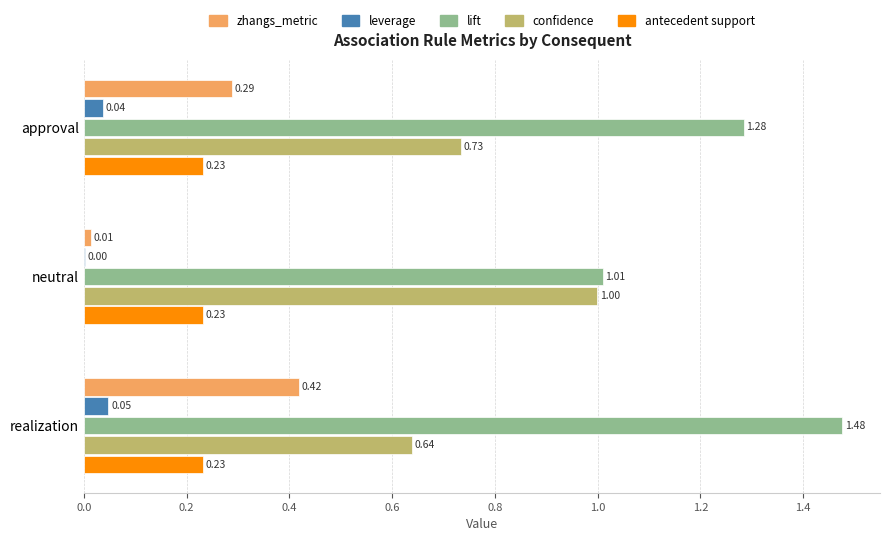

Which series changed the most between approval and neutral?

zhangs_metric